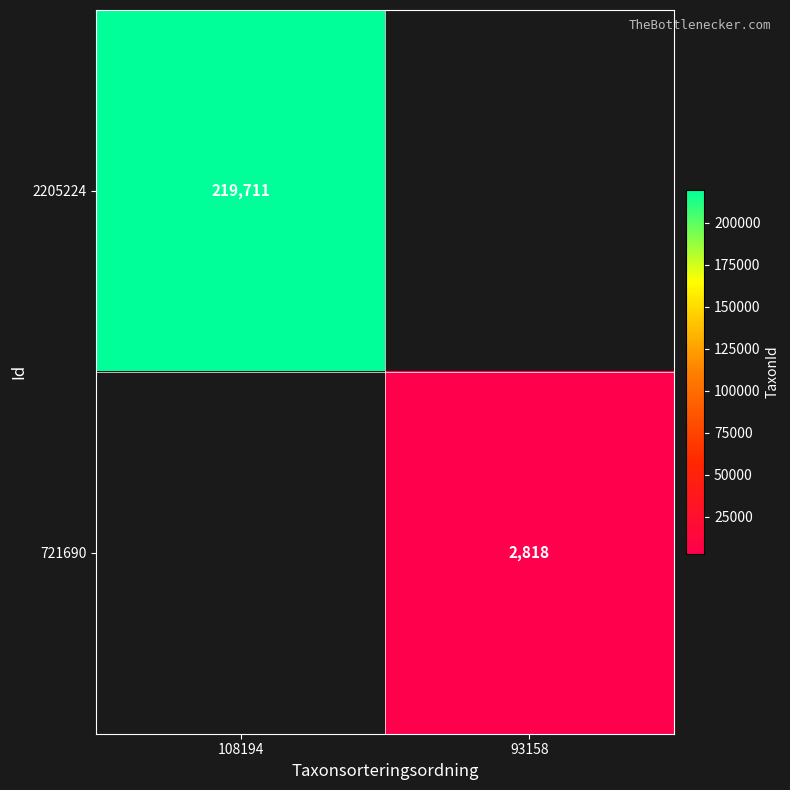

Is it true that 2205224 equals 219711 at 108194?

True